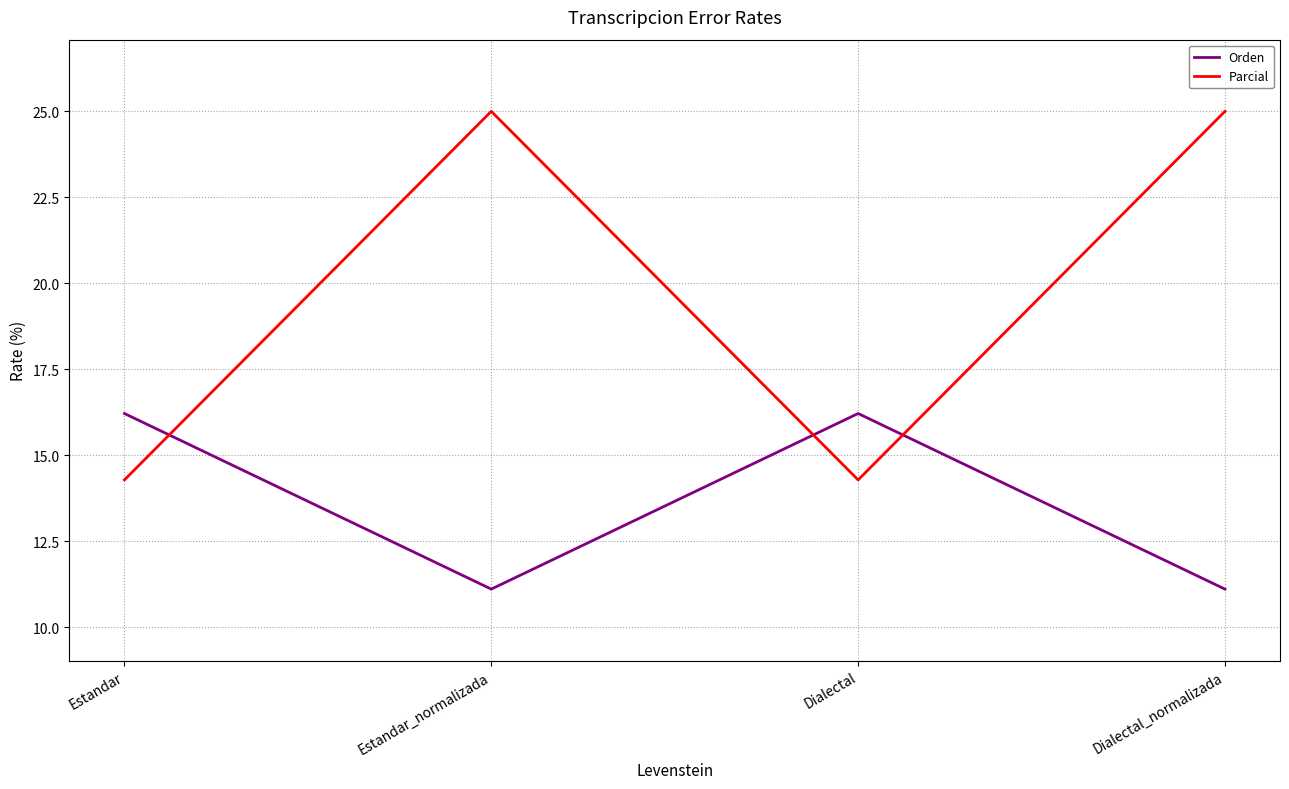

Which series has the largest range (max minus min)?

Parcial